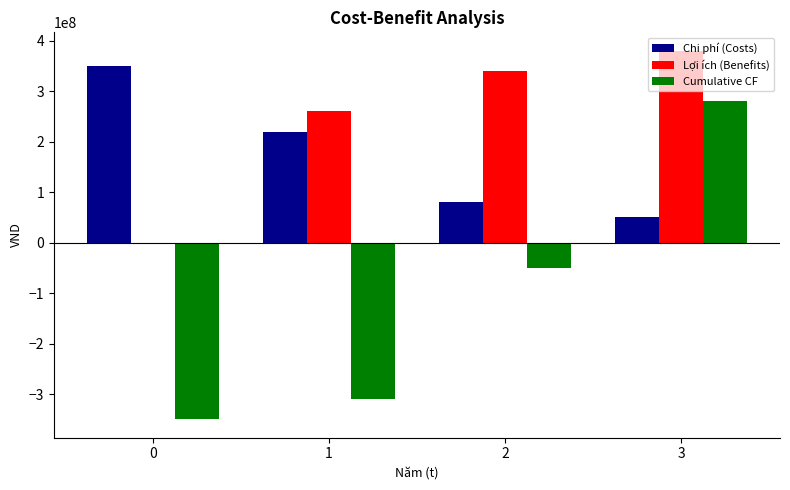

Reading left to right, what are all the values shown in this chart?

Chi phí (Costs): 0=350000000	1=220000000	2=80000000	3=50000000
Lợi ích (Benefits): 0=0	1=260000000	2=340000000	3=380000000
Cumulative CF: 0=-350000000	1=-310000000	2=-50000000	3=280000000